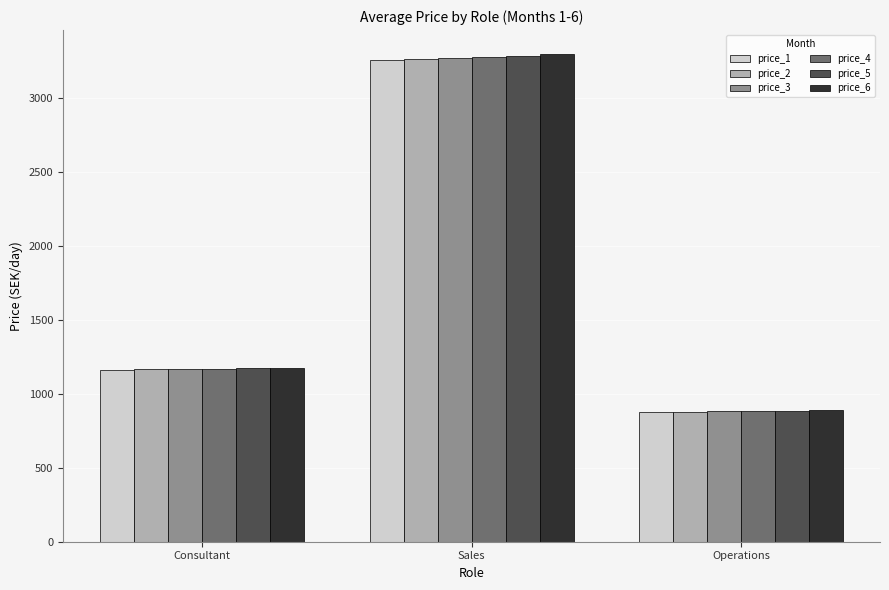

At which category does the chart reach its peak across all series?

Sales